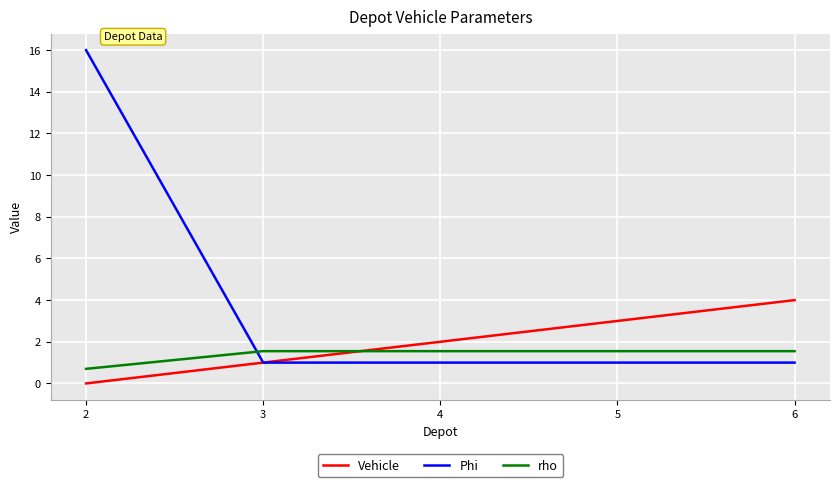

Which series has the largest total across all categories?

Phi